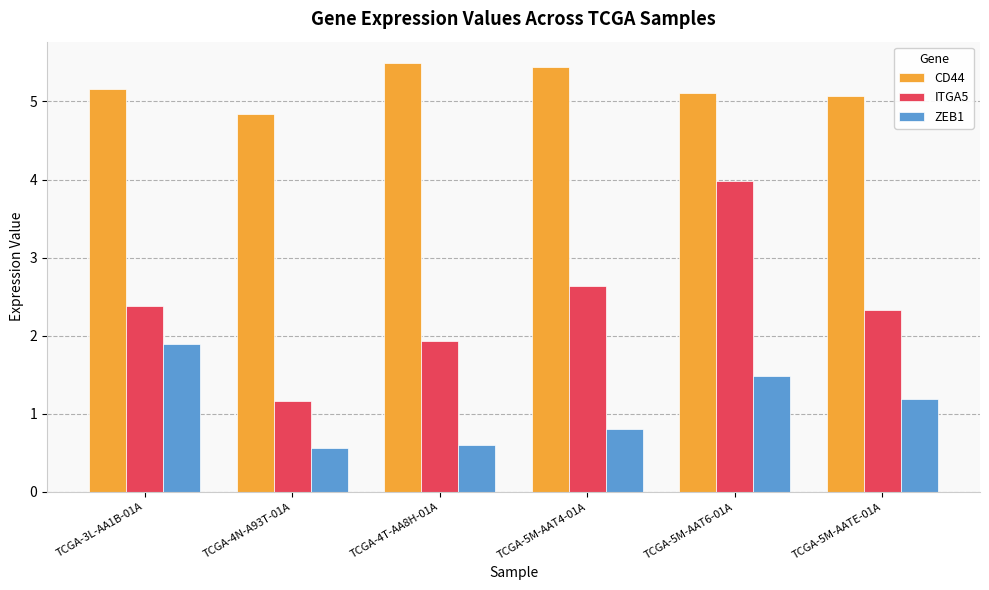

Reading left to right, extract all data points from this chart.

CD44: 5.2	4.8	5.5	5.4	5.1	5.1
ITGA5: 2.4	1.2	1.9	2.6	4.0	2.3
ZEB1: 1.9	0.6	0.6	0.8	1.5	1.2